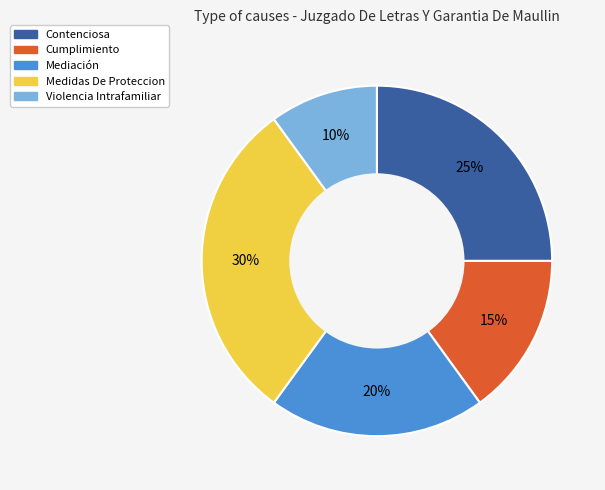

What is the ratio of the value at Mediación to the value at Violencia Intrafamiliar?

2.0